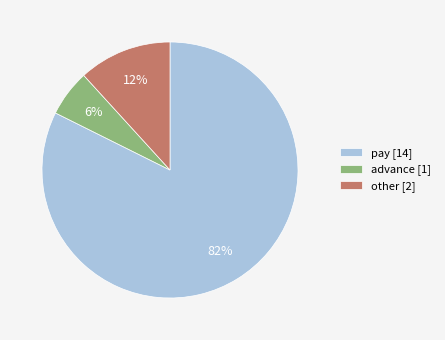

To the nearest percent, what portion does other represent?

12%